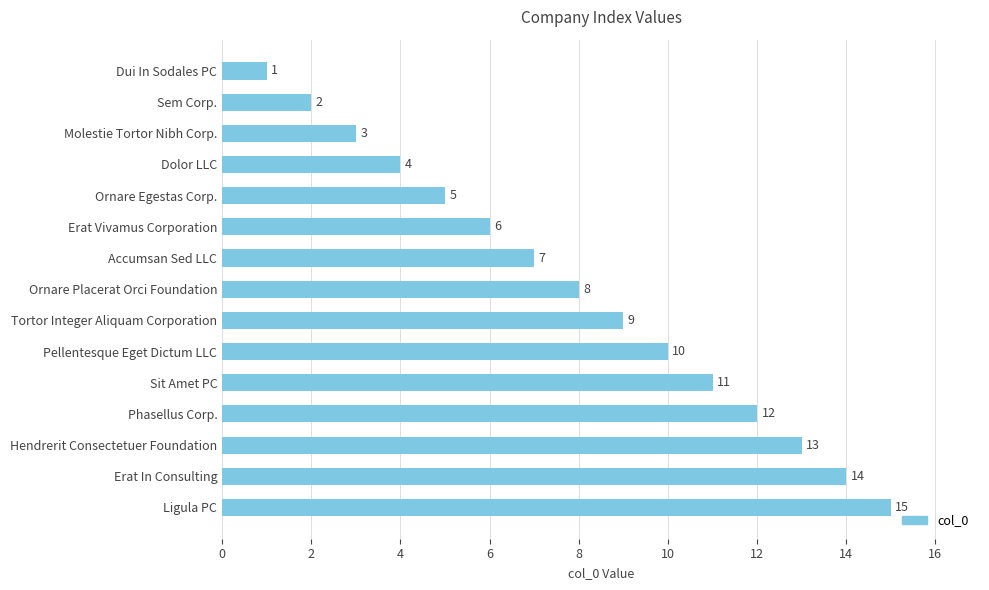

List the labels in order of value, largest first.

Ligula PC, Erat In Consulting, Hendrerit Consectetuer Foundation, Phasellus Corp., Sit Amet PC, Pellentesque Eget Dictum LLC, Tortor Integer Aliquam Corporation, Ornare Placerat Orci Foundation, Accumsan Sed LLC, Erat Vivamus Corporation, Ornare Egestas Corp., Dolor LLC, Molestie Tortor Nibh Corp., Sem Corp., Dui In Sodales PC